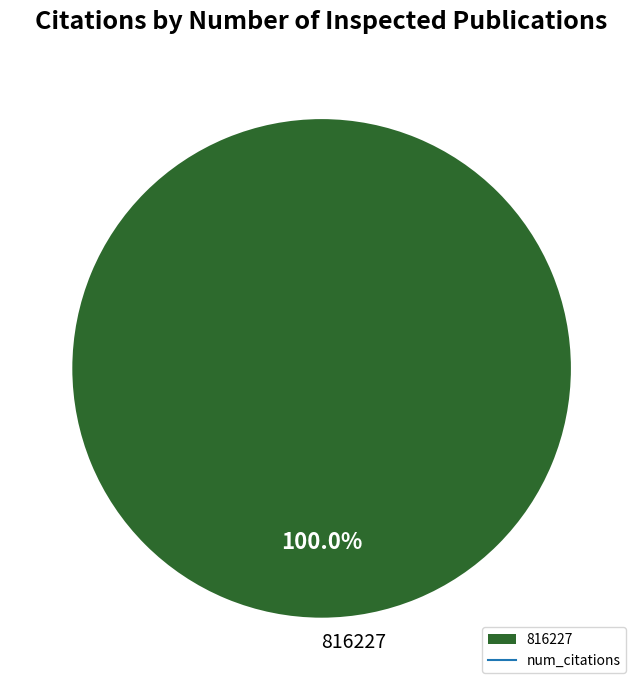

How many segments does this pie chart have?

1